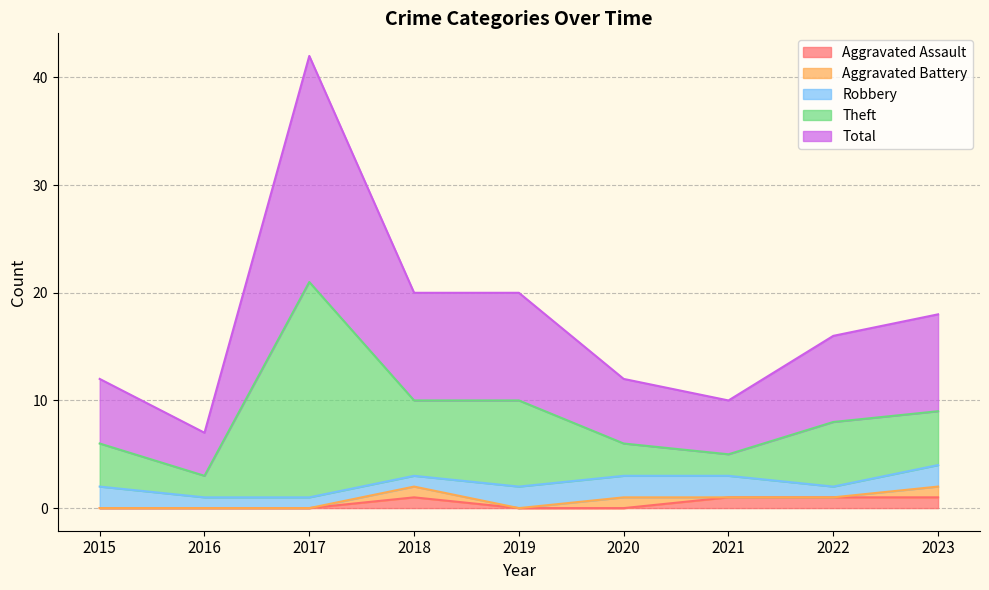

True or false: Aggravated Assault and Total intersect in this chart.

False